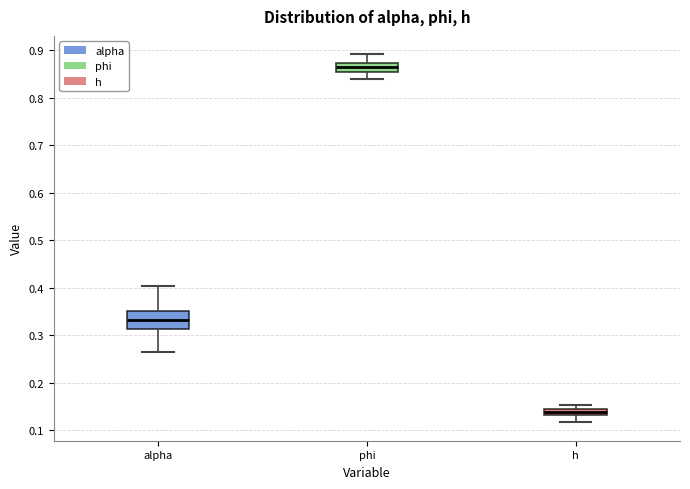

Which box has the lowest median line?

h